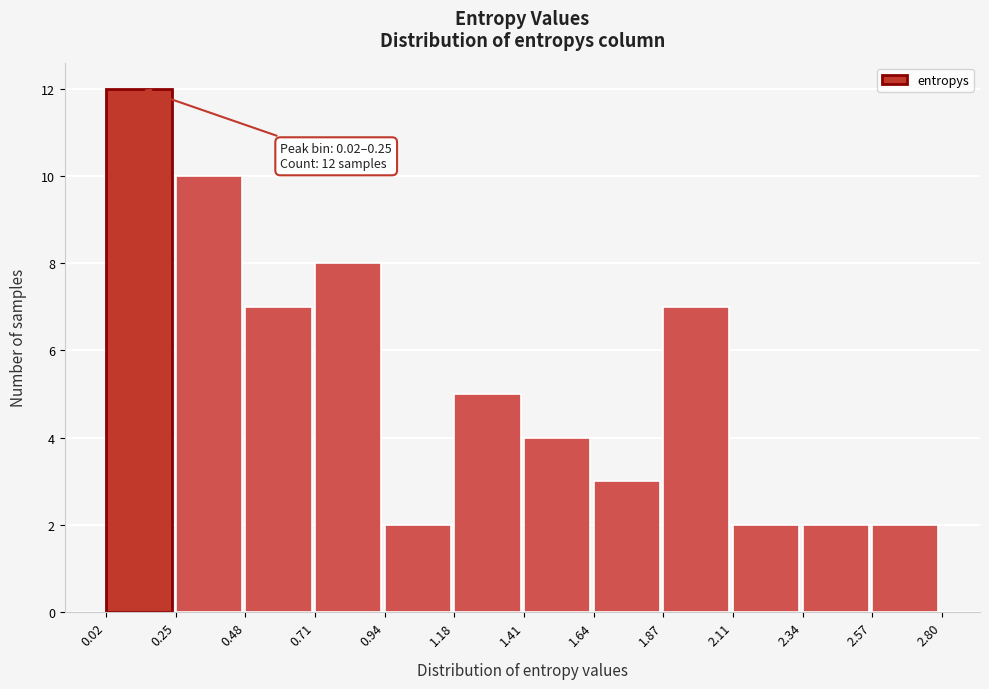

Over which range of the x-axis is the bar tallest?

0.02 to 0.25